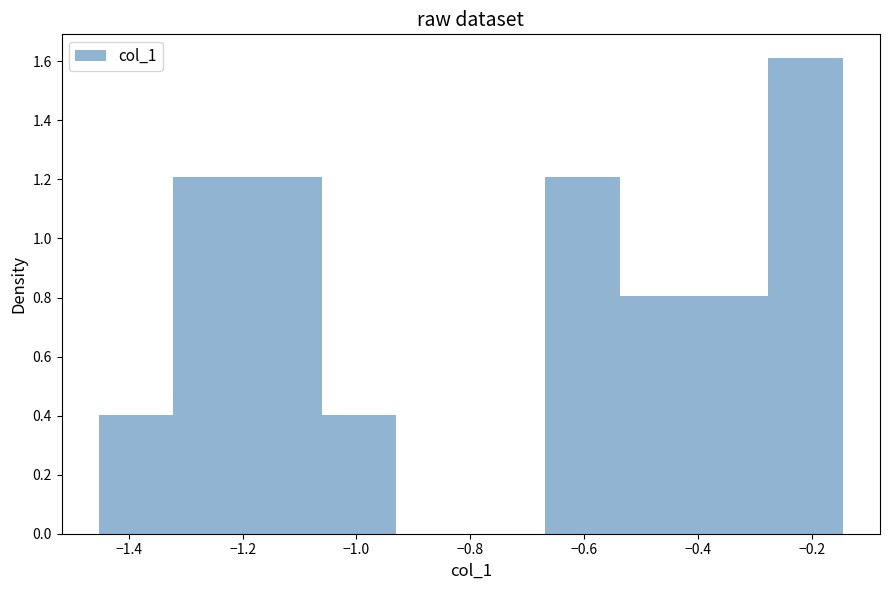

Reading left to right, transcribe this chart: for each bar, give the range it covers on the x-axis and its height. Neither the bar edges nor the heights are printed on the chart, so give them approximately, as read against the axes.

-1.46 to -1.32: 0.40
-1.32 to -1.20: 1.20
-1.20 to -1.06: 1.20
-1.06 to -0.92: 0.40
-0.92 to -0.80: 0
-0.80 to -0.66: 0
-0.66 to -0.54: 1.20
-0.54 to -0.40: 0.80
-0.40 to -0.28: 0.80
-0.28 to -0.14: 1.62